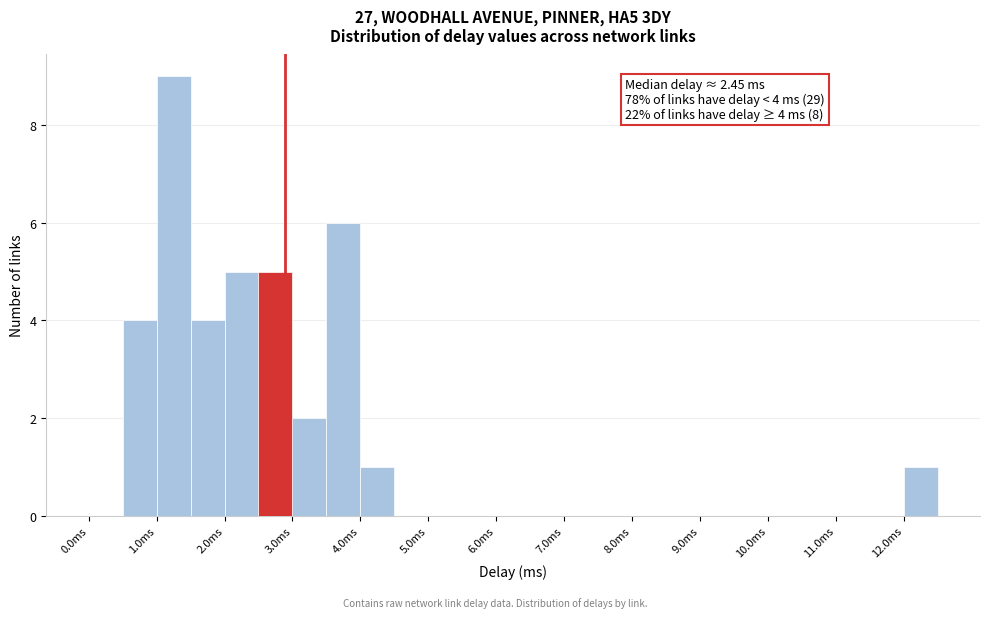

Over which range of the x-axis is the bar tallest?

1.0 to 1.5